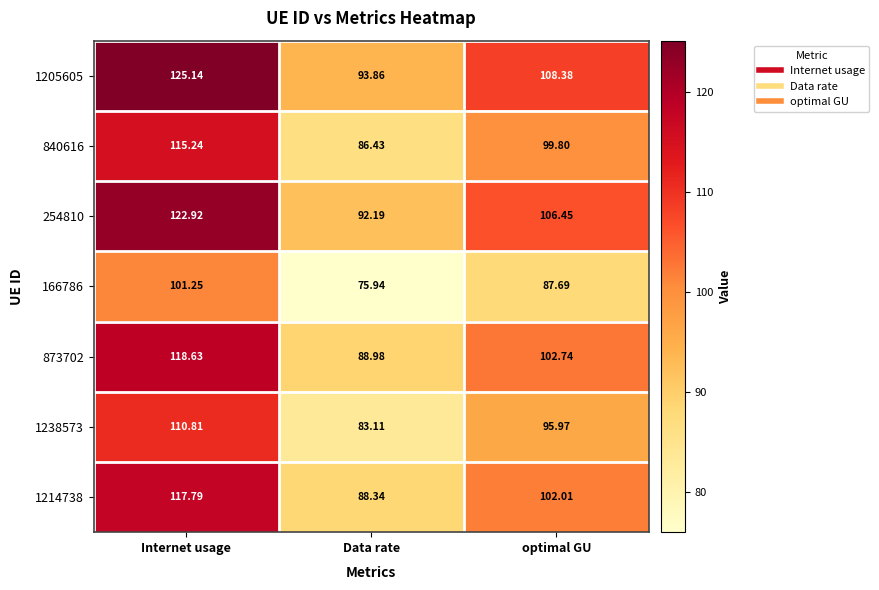

At which category is the sum across all series the highest?

Internet usage